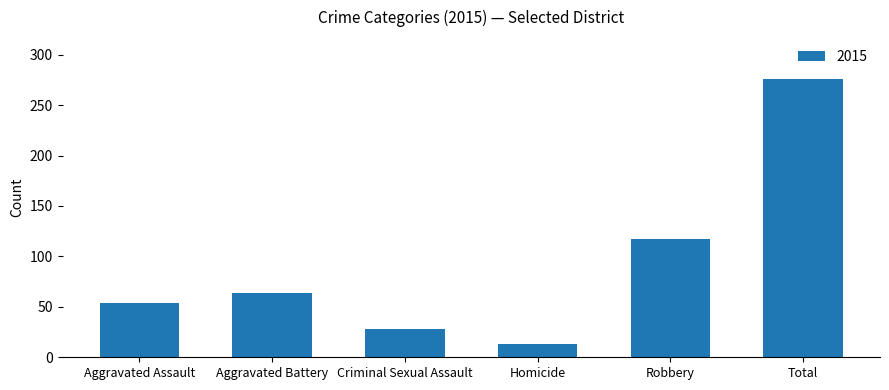

How many distinct data groups are displayed?

1